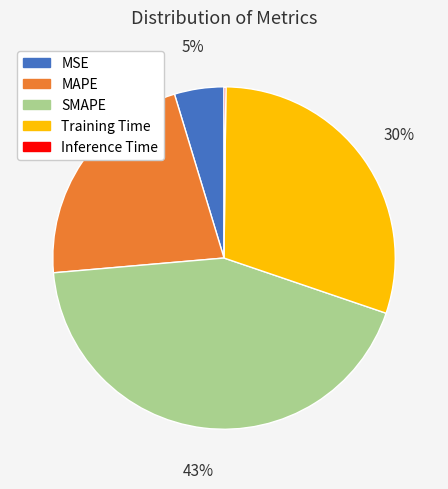

True or false: SMAPE accounts for 54% of the total.

False